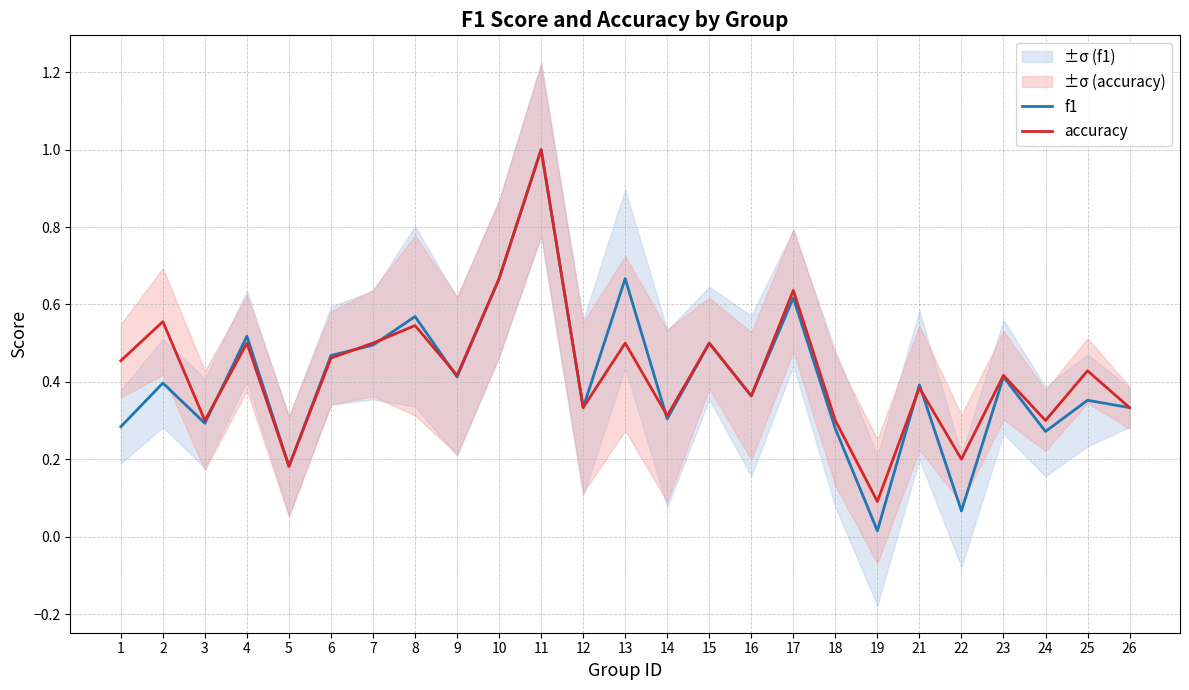

List the series in order of their overall mean, highest first.

accuracy, f1